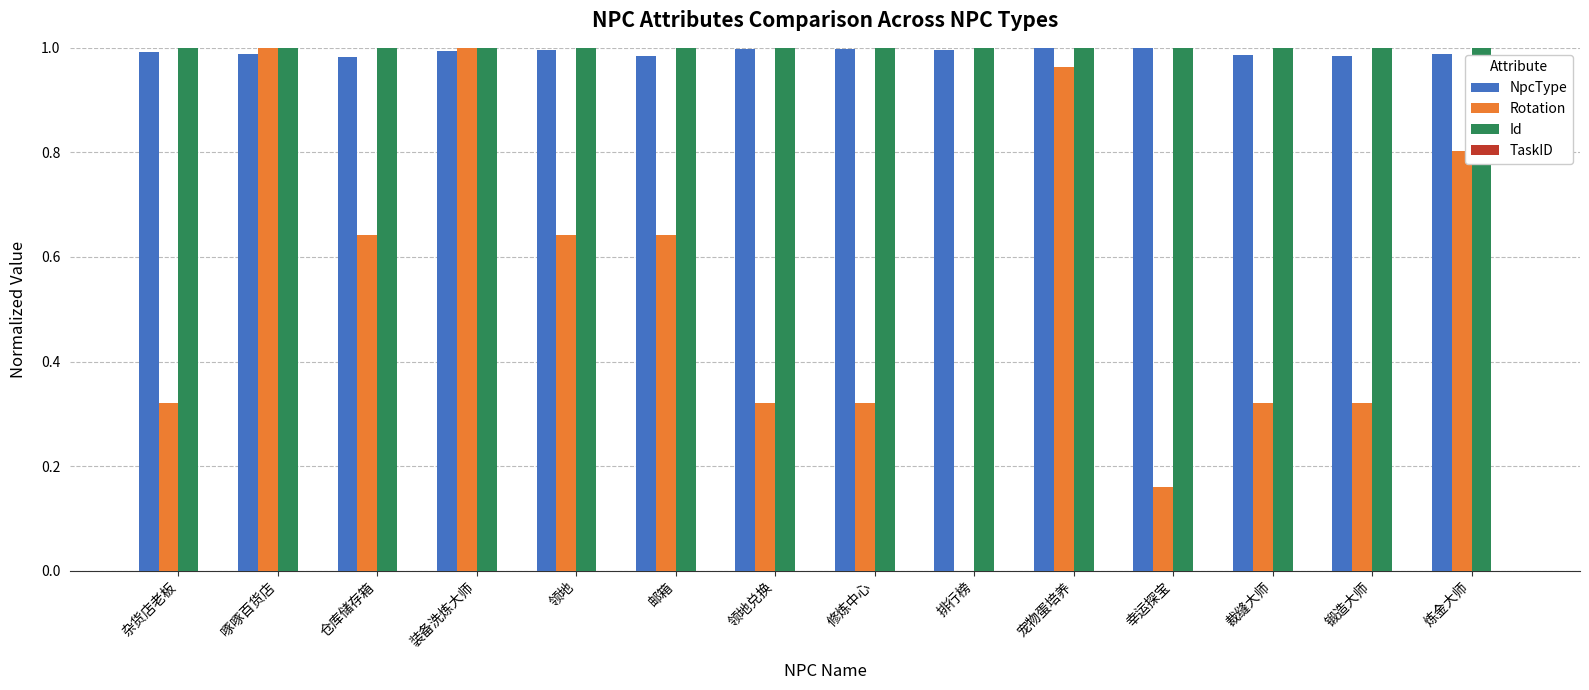

What is the sum of the Id values at 啄啄百货店 and 裁缝大师?

2.0